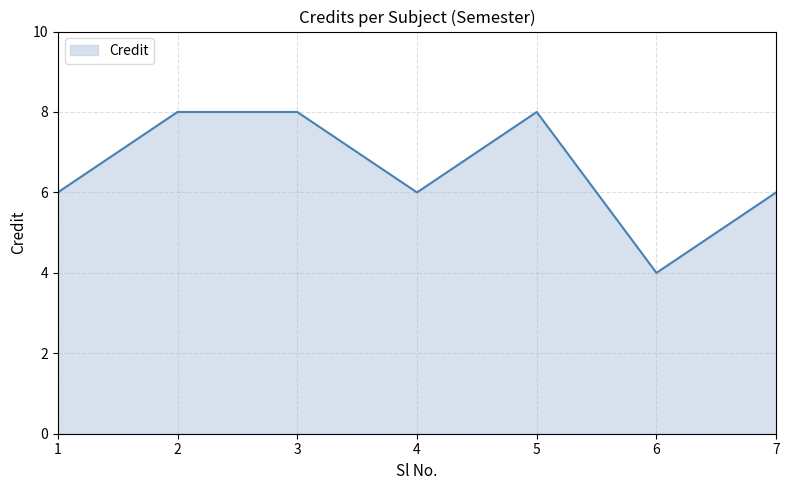

Does the chart display data point markers on the line(s)?

No